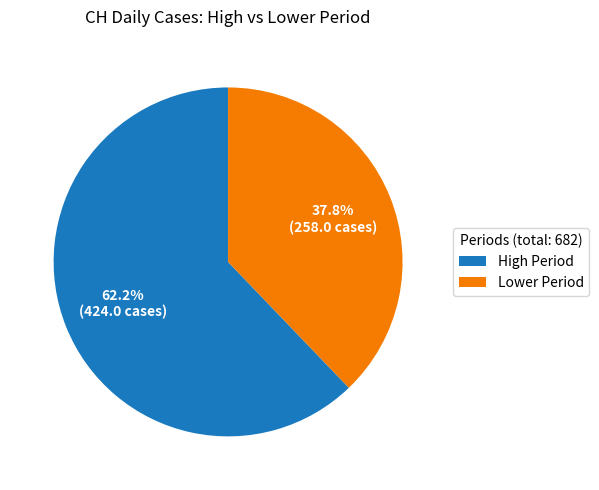

Count the number of slices in the pie.

2